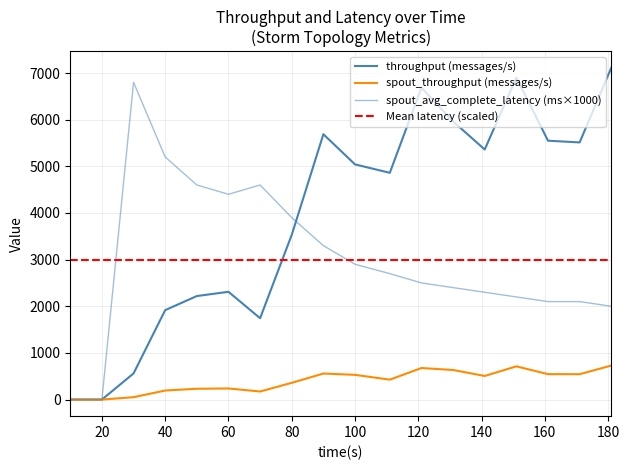

Rank the series at 141 from highest to lowest value.

throughput (messages/s), spout_avg_complete_latency(ms), spout_throughput (messages/s)